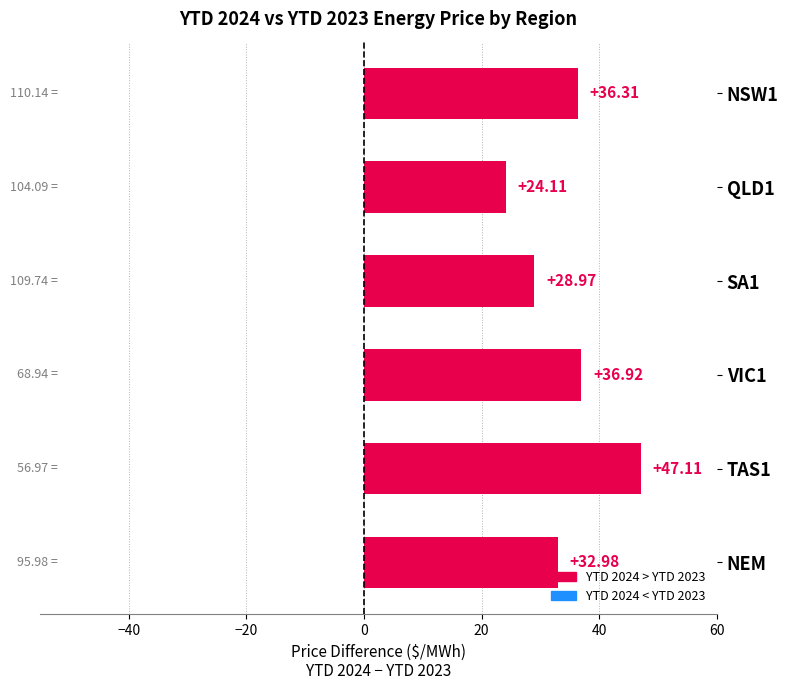

Rank the categories by value from lowest to highest.

QLD1, SA1, NEM, NSW1, VIC1, TAS1